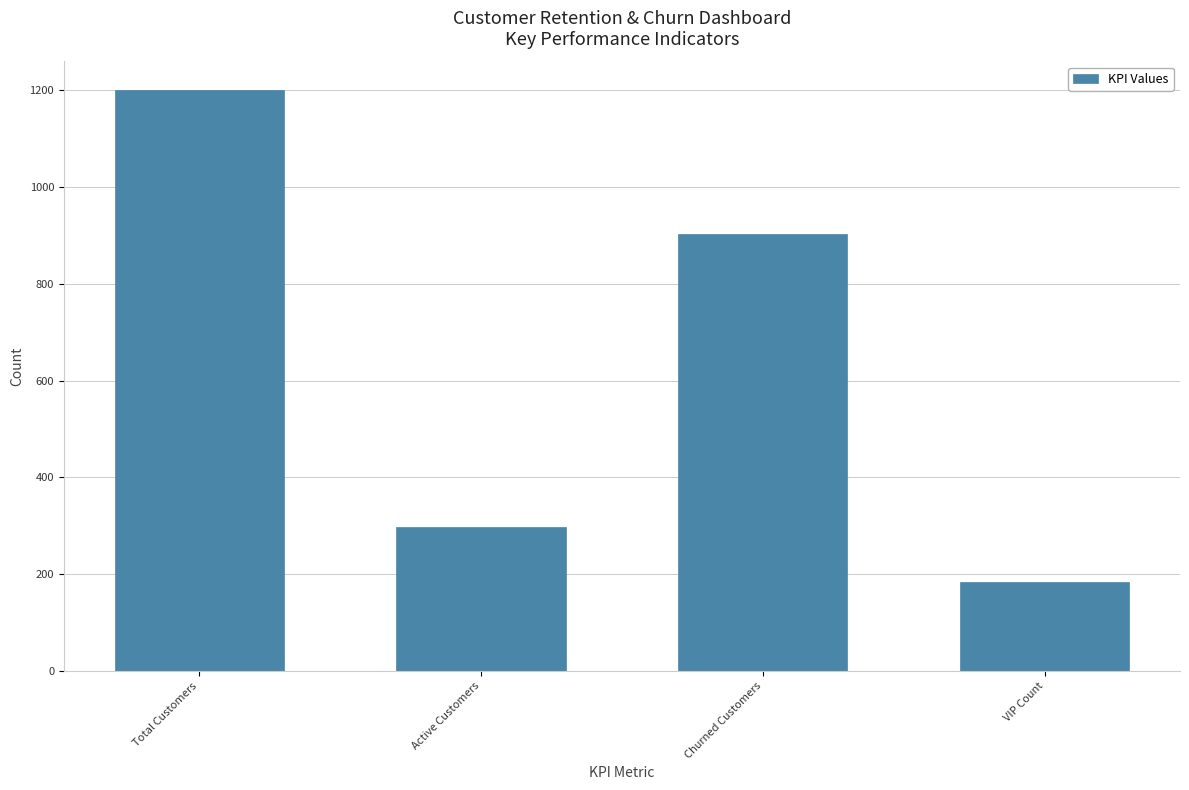

Which has a higher value, VIP Count or Active Customers?

Active Customers